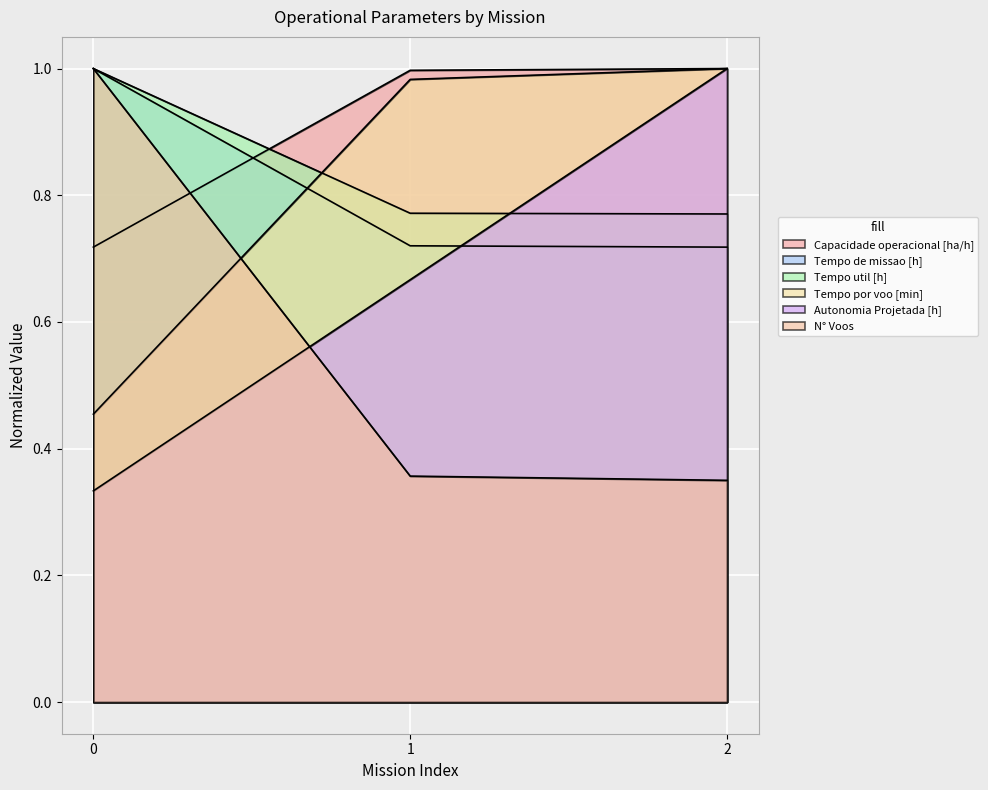

How many Tempo de missao [h] values are between 0 and 1?

3